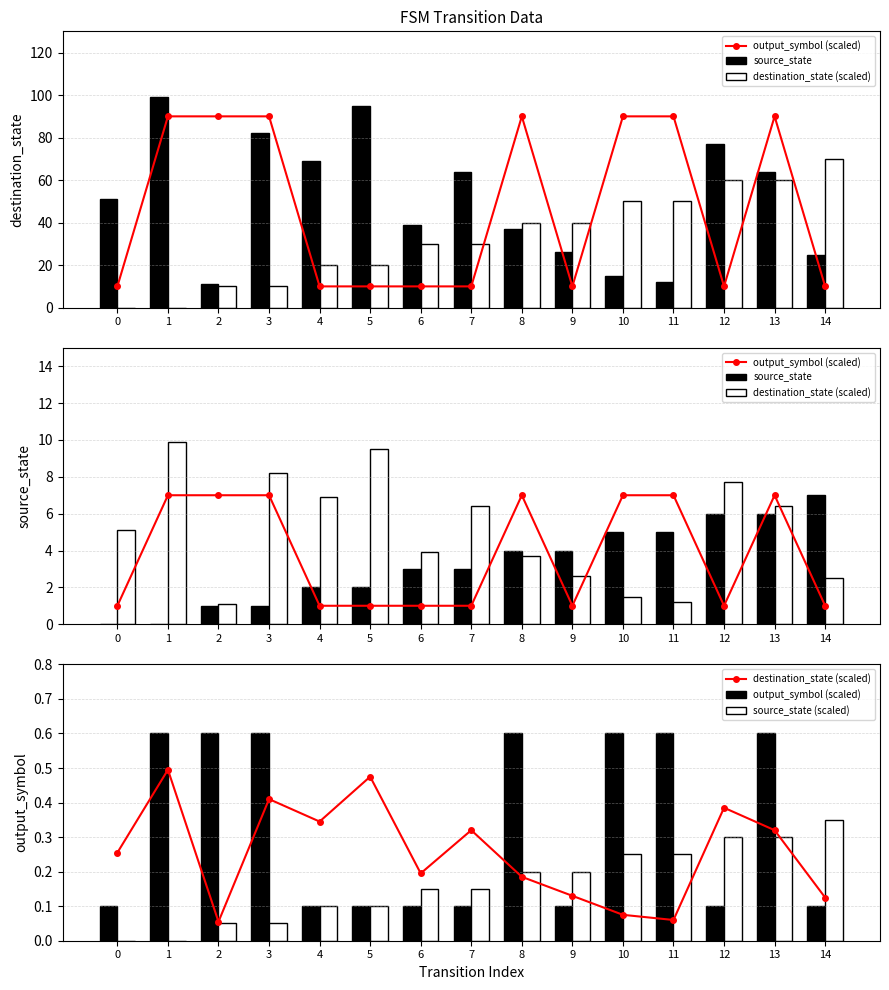

Reading left to right, list all the values displayed in this chart.

output_symbol (scaled): 0.1	0.6	0.6	0.6	0.1	0.1	0.1	0.1	0.6	0.1	0.6	0.6	0.1	0.6	0.1
source_state: 0.0	0.0	1.0	1.0	2.0	2.0	3.0	3.0	4.0	4.0	5.0	5.0	6.0	6.0	7.0
destination_state (scaled): 0.3	0.5	0.1	0.4	0.3	0.5	0.2	0.3	0.2	0.1	0.1	0.1	0.4	0.3	0.1
source_state (scaled): 0.0	0.0	0.1	0.1	0.1	0.1	0.1	0.1	0.2	0.2	0.2	0.2	0.3	0.3	0.3